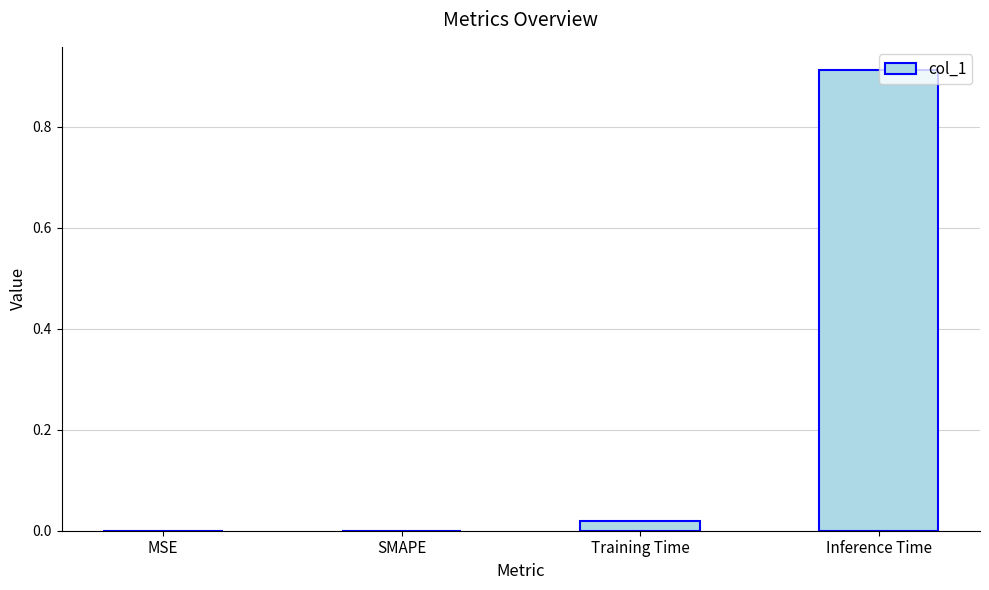

The value at Inference Time is 0.3. True or false?

False